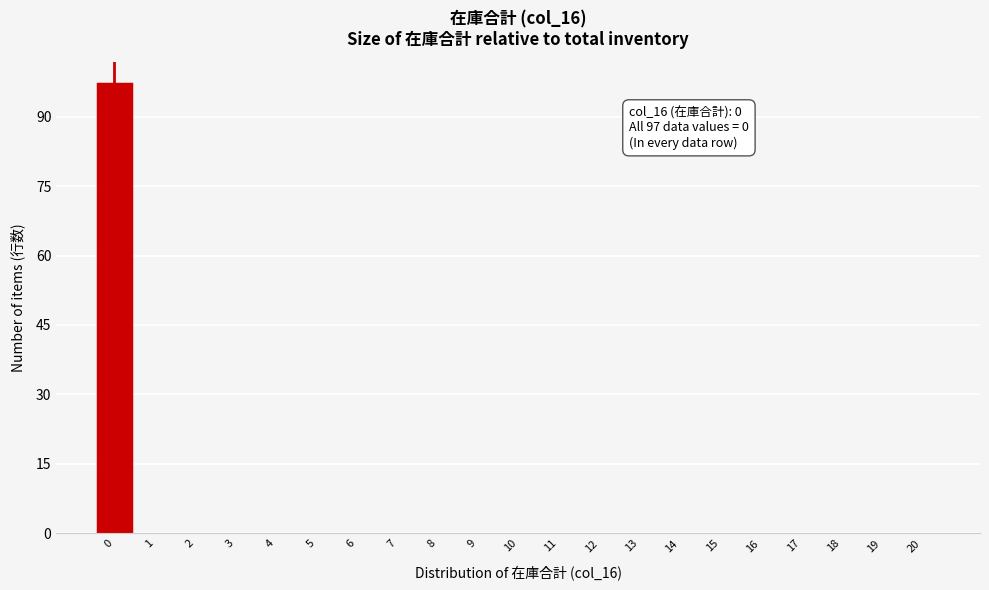

Reading left to right, what are all the values shown in this chart?

0=97	1=0	2=0	3=0	4=0	5=0	6=0	7=0	8=0	9=0	10=0	11=0	12=0	13=0	14=0	15=0	16=0	17=0	18=0	19=0	20=0